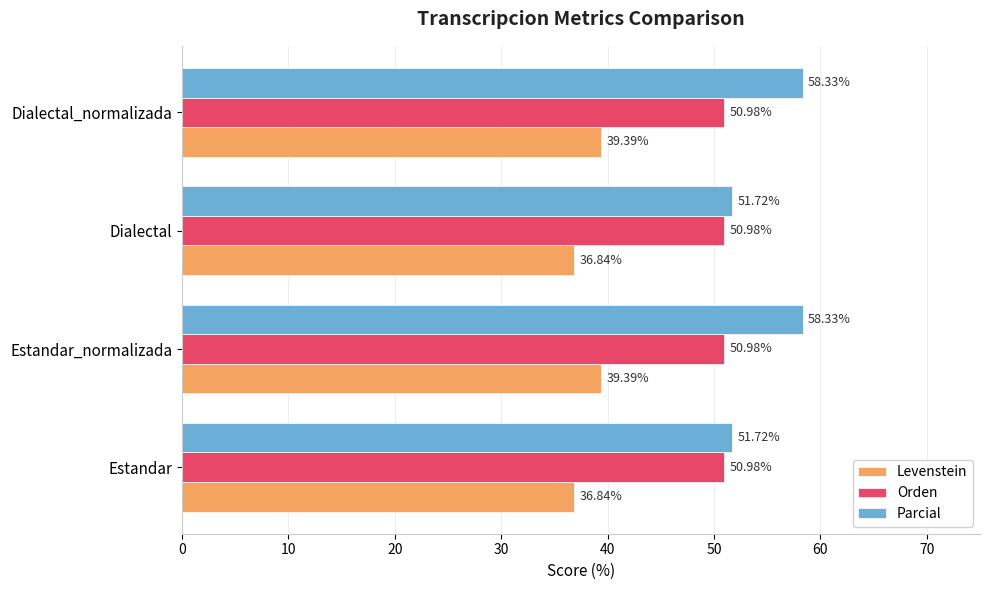

Rank the series at Estandar from lowest to highest value.

Levenstein, Orden, Parcial